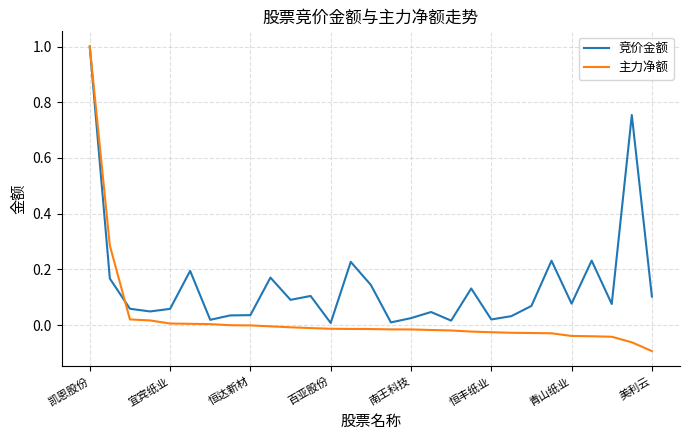

True or false: 竞价金额 and 主力净额 intersect in this chart.

True